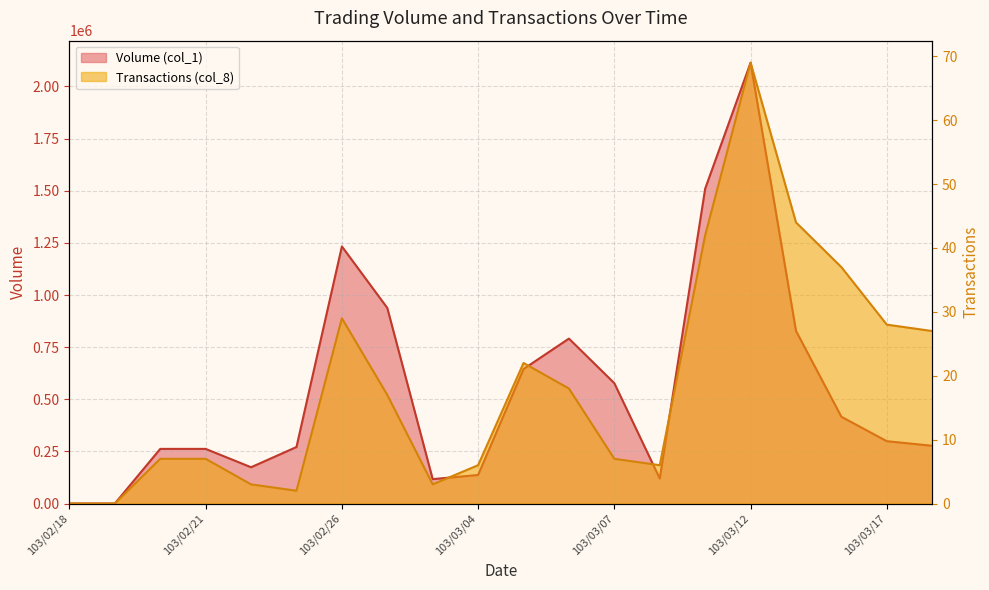

What is the label of the 16th point from the right?

103/02/24